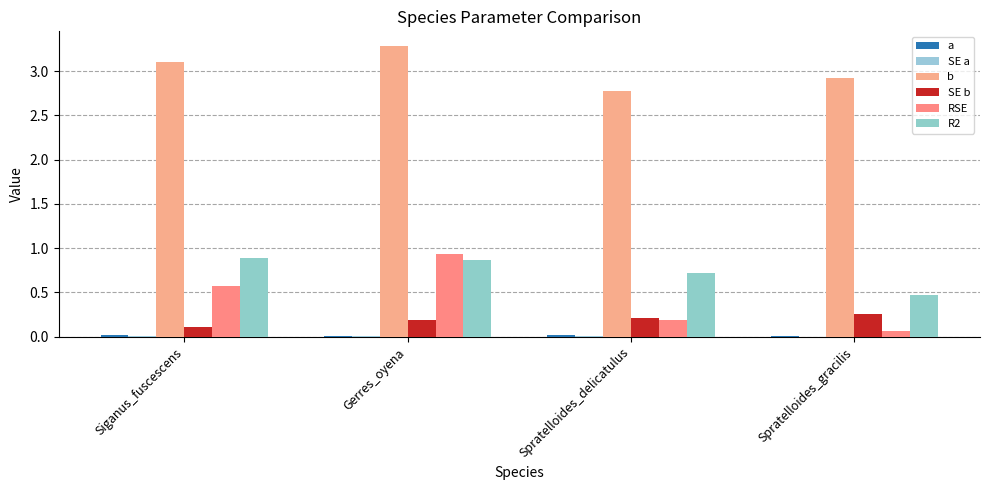

Is the value of a at Spratelloides_gracilis greater than the value of R2 at Spratelloides_delicatulus?

No